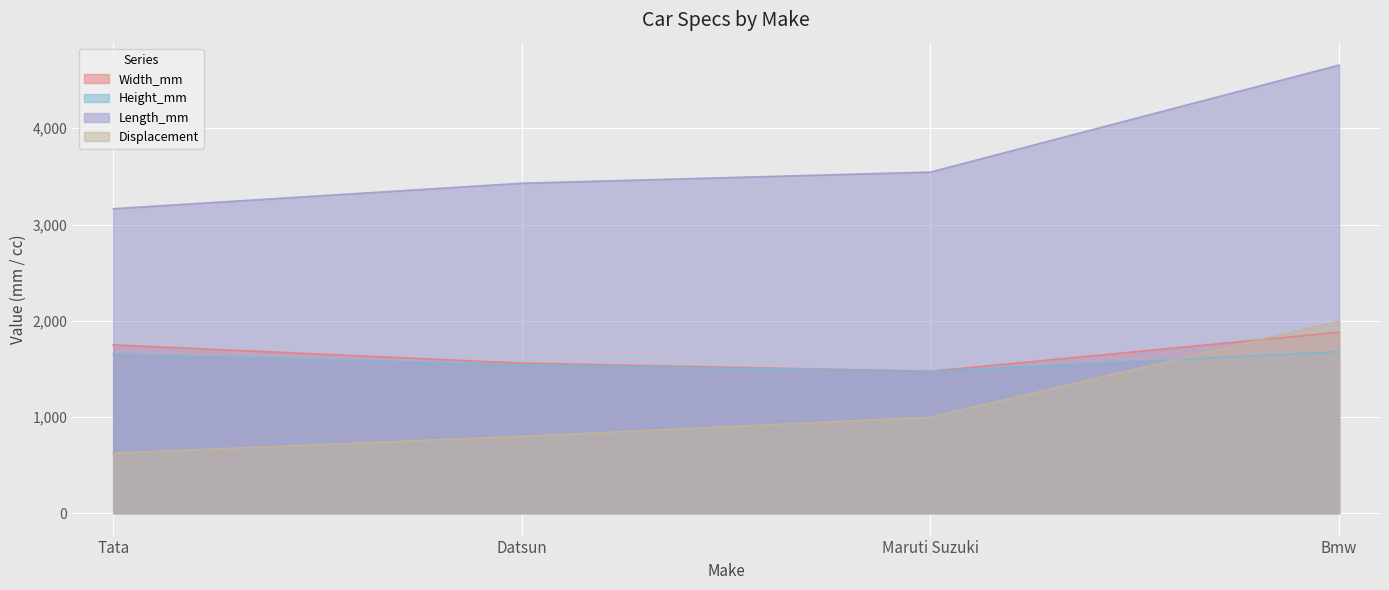

Is it true that Length_mm equals 3545 at Maruti Suzuki?

True